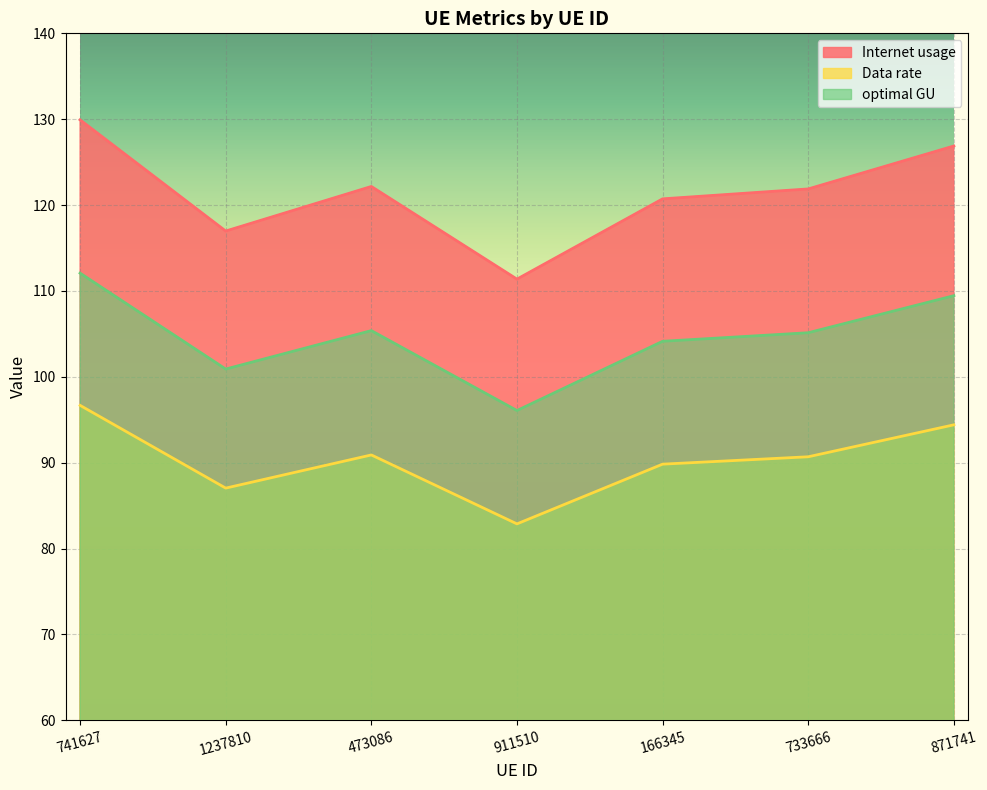

What is the difference between the highest and lowest values at 911510?

28.5